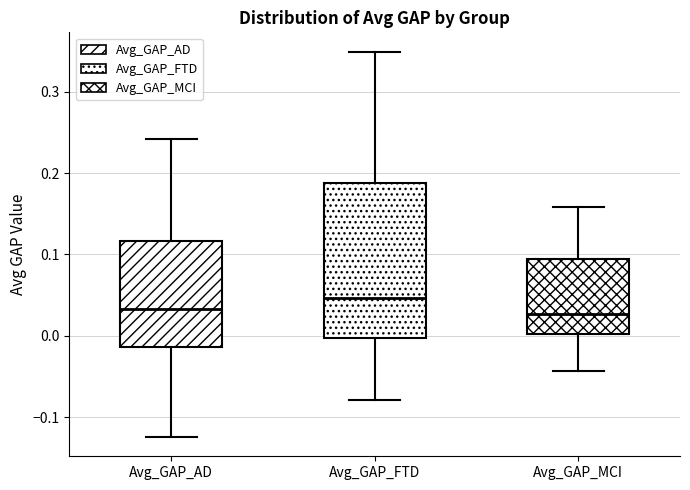

Where does the upper whisker of the box for Avg_GAP_MCI end on the y-axis? The values are not printed on the chart, so give them approximately, as read against the axis.

0.16